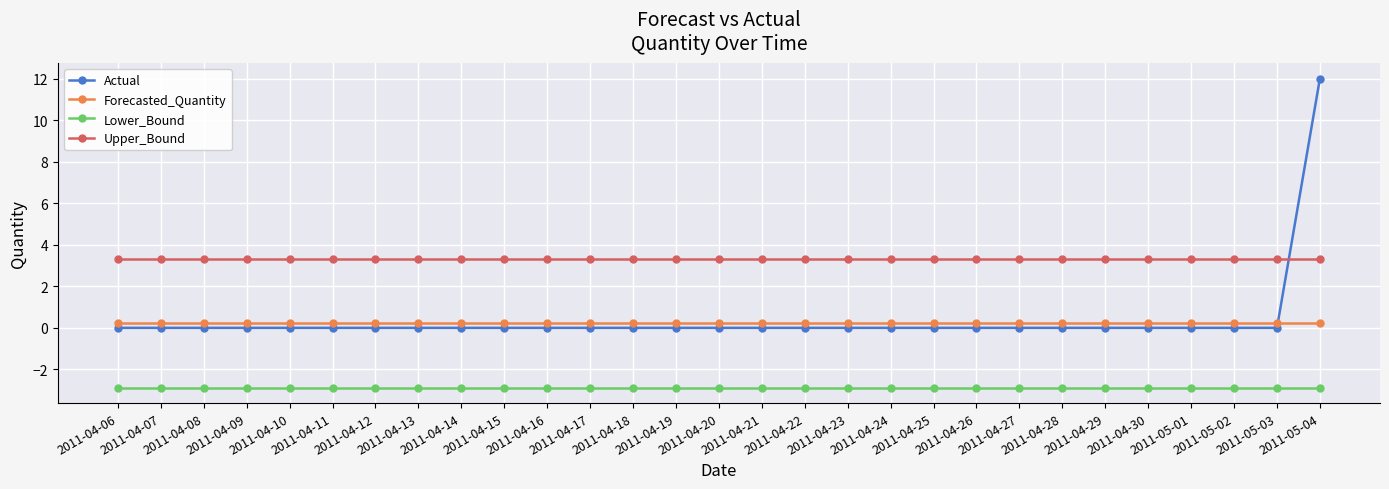

What is the lowest value of the Lower_Bound series?

-2.9